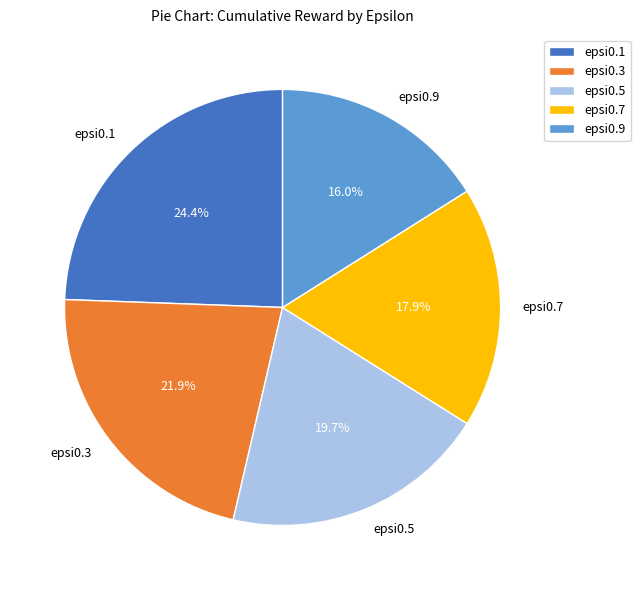

Does epsi0.3 account for over 50% of the chart?

No